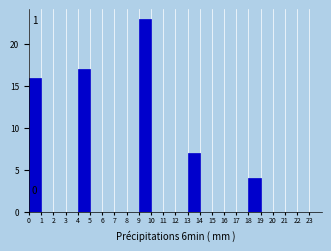

Which range on the x-axis has the tallest bar?

9 to 10